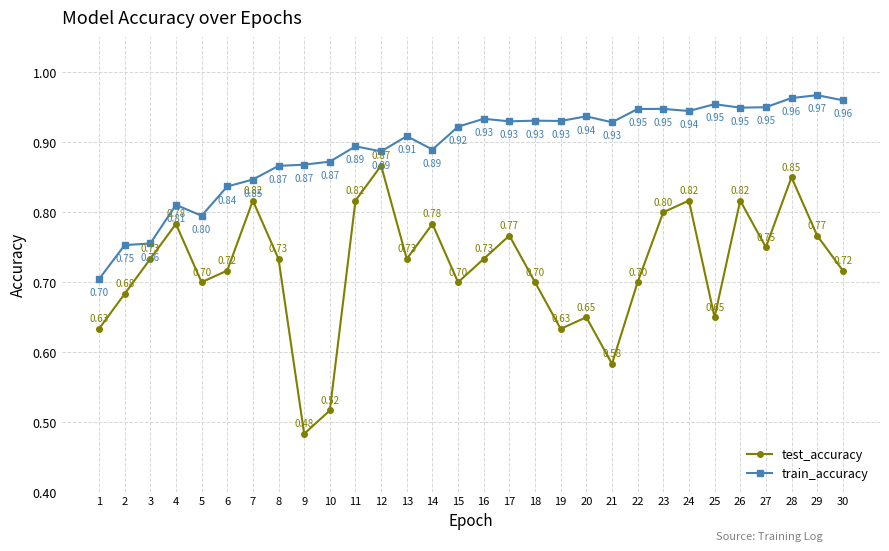

What is the average value of the test_accuracy series?

0.7